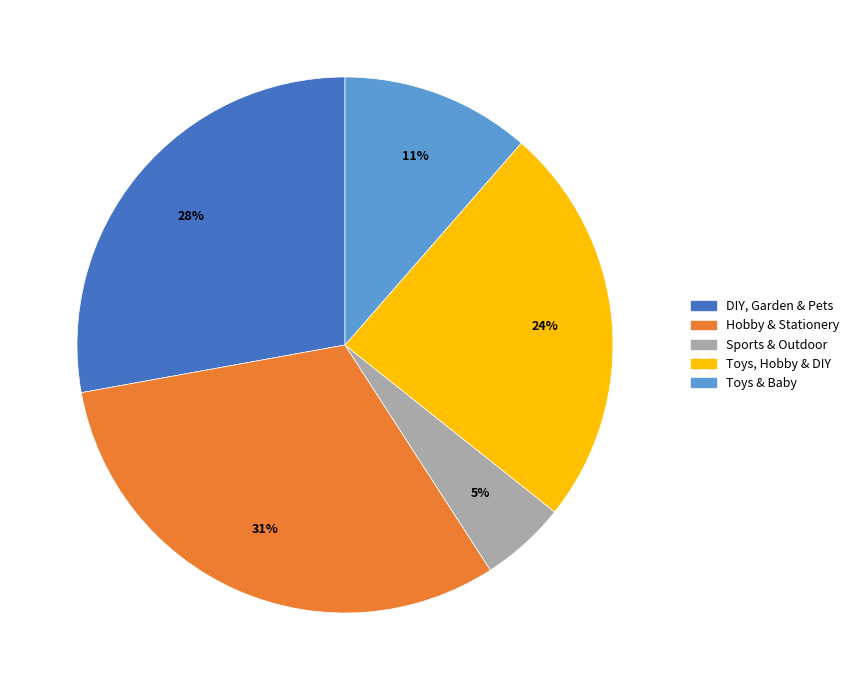

The DIY, Garden & Pets slice represents 39% of the pie. True or false?

False